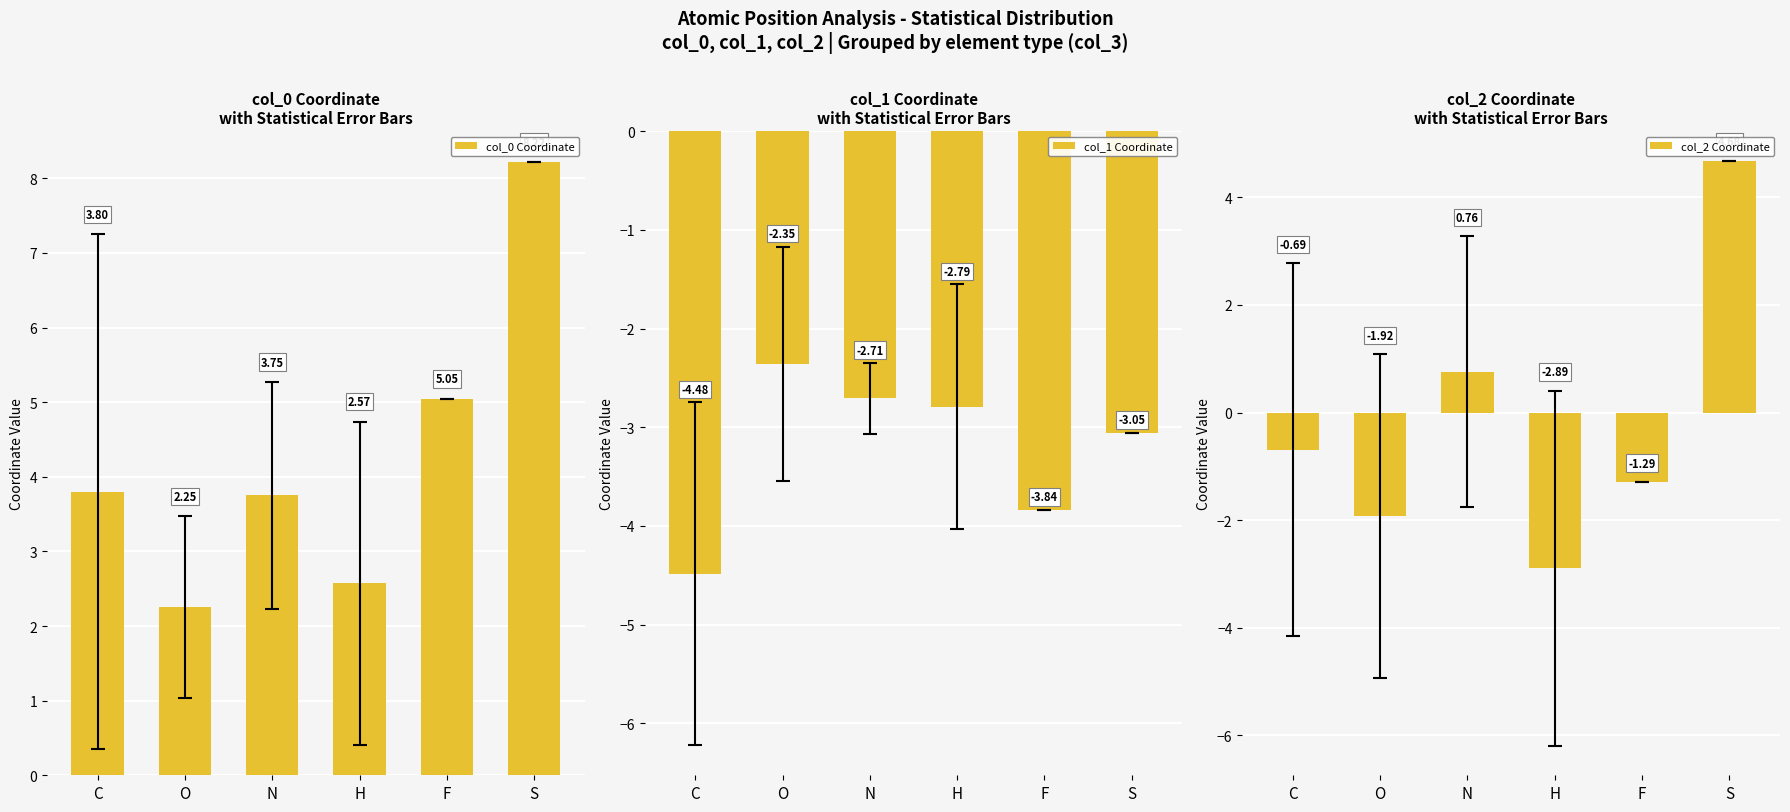

What is the minimum value shown in the chart?

-4.5